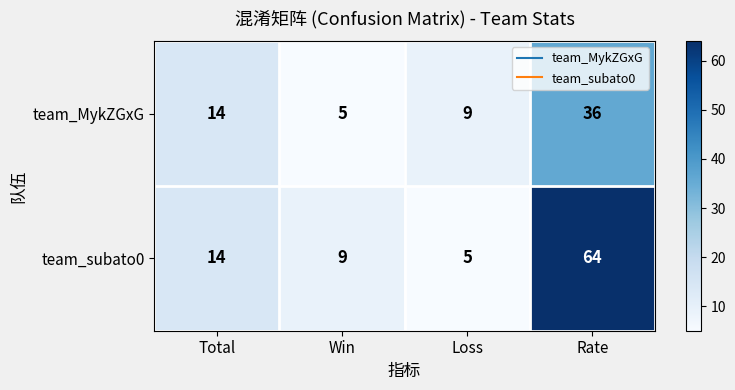

At how many categories does at least one series exceed 37?

1